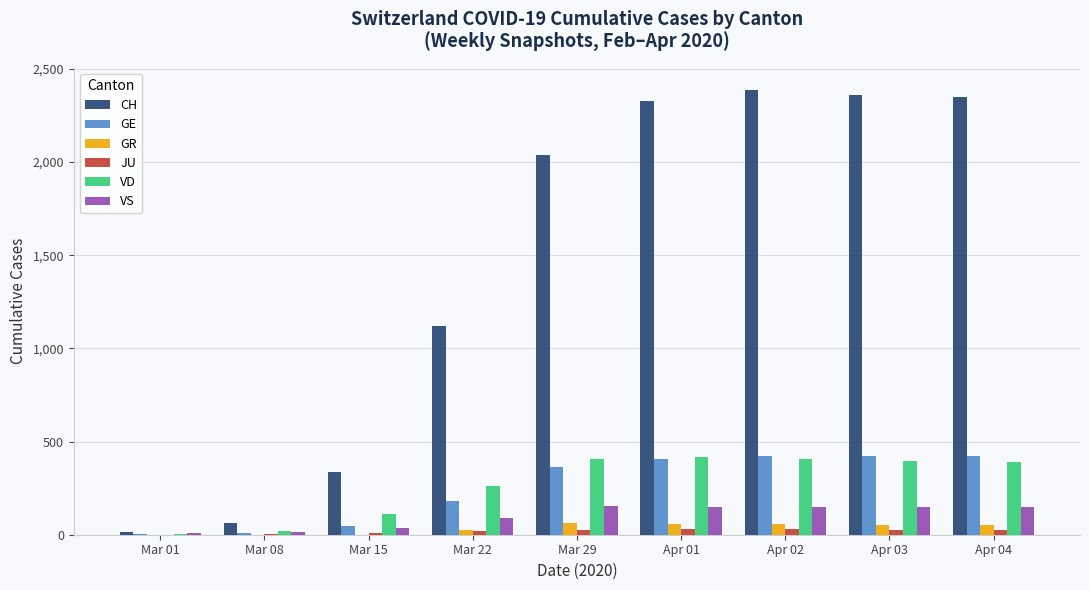

The JU series shows 5 at Mar 08. True or false?

True